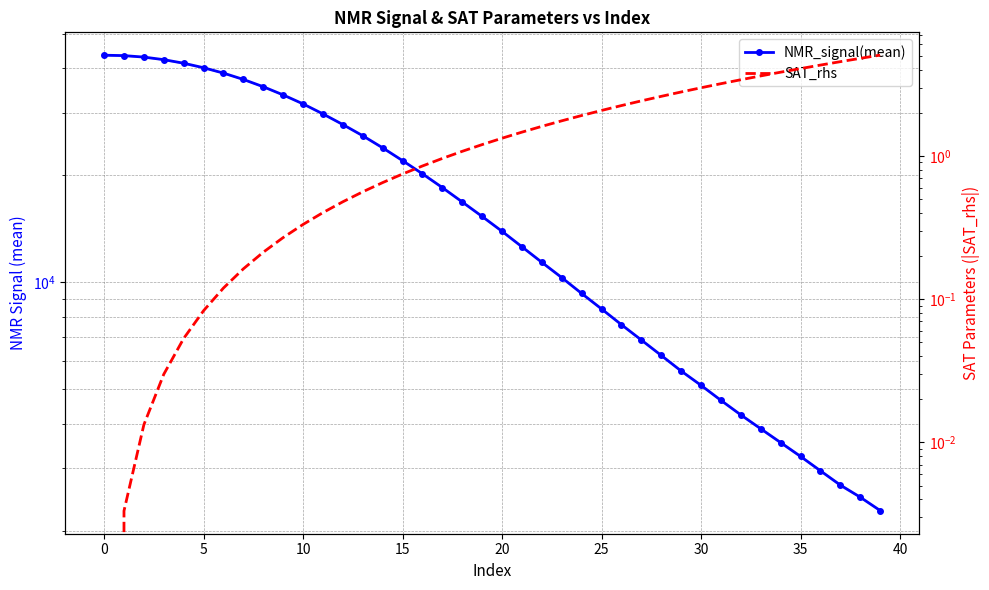

Reading left to right, transcribe all the data shown in this chart.

NMR_signal(mean): 43525.8	43412.7	42998.7	42289.0	41323.7	40135.2	38762.5	37201.8	35485.8	33655.4	31752.6	29758.5	27775.9	25832.8	23887.3	21988.3	20191.0	18464.6	16823.1	15315.0	13909.0	12584.1	11378.7	10306.8	9301.8	8413.9	7597.8	6879.9	6226.4	5629.2	5129.8	4654.2	4235.6	3871.9	3540.4	3237.3	2949.0	2688.3	2485.6	2279.6
SAT_rhs: -0.0	0.0	0.0	0.0	0.1	0.1	0.1	0.2	0.2	0.3	0.3	0.4	0.5	0.6	0.7	0.7	0.9	1.0	1.1	1.2	1.3	1.5	1.6	1.8	1.9	2.1	2.2	2.4	2.6	2.8	3.0	3.2	3.4	3.6	3.8	4.1	4.3	4.5	4.8	5.1